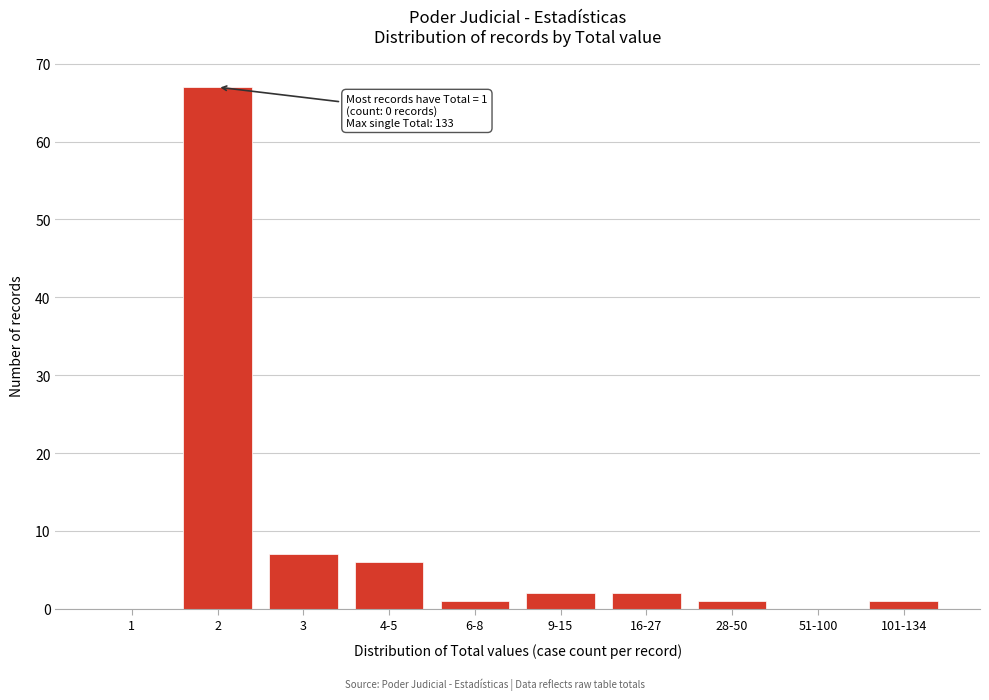

Is it true that the value at 51-100 is 0?

True